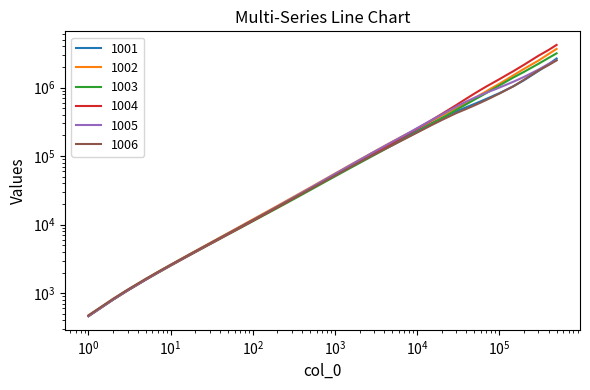

Which series has the largest total across all categories?

1004